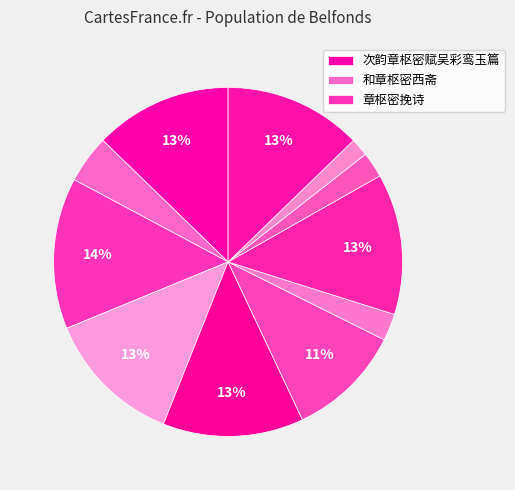

To the nearest percent, what is the average slice percentage?

9%